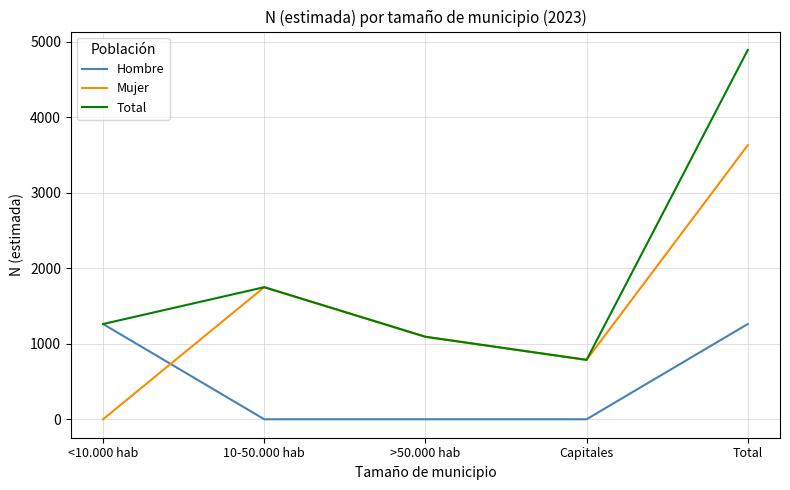

Does the chart display data point markers on the line(s)?

No